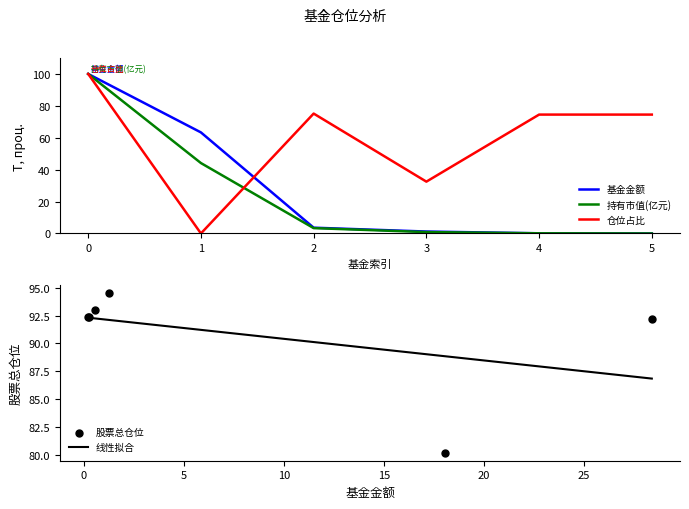

The 持有市值(亿元) series shows 0.9 at 3. True or false?

True